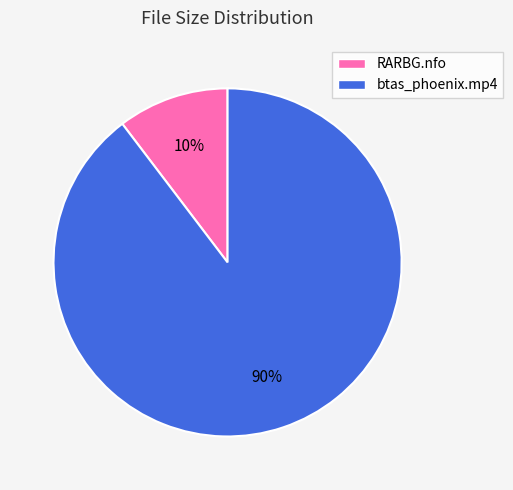

To the nearest percent, what is the combined percentage of btas_phoenix.mp4 and RARBG.nfo?

100%